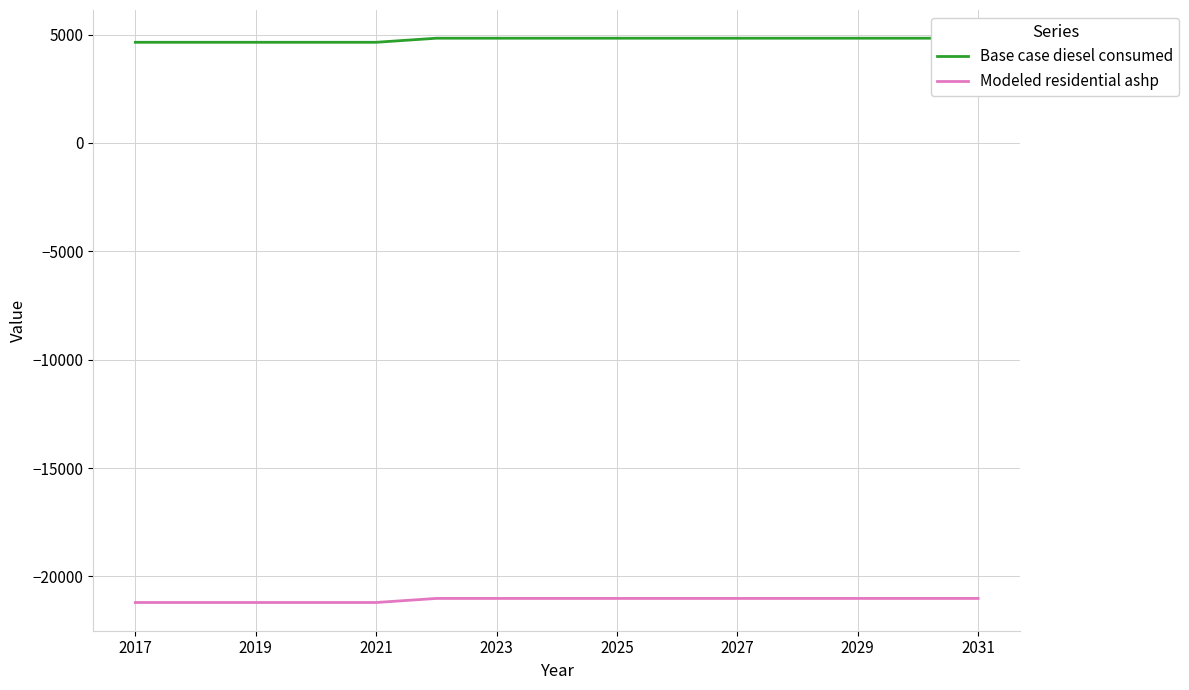

True or false: Base case diesel consumed and Modeled residential ashp cross at least once.

False